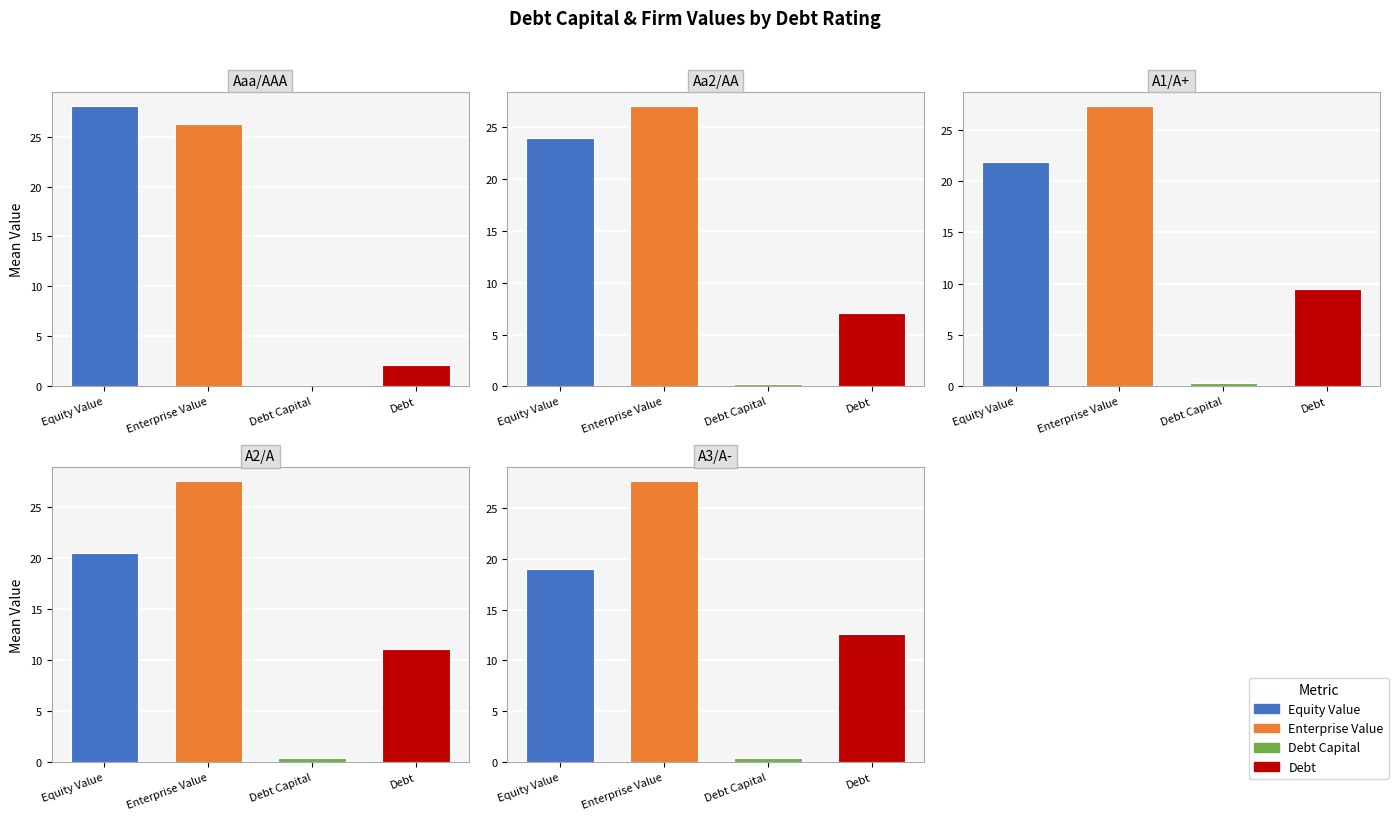

Which has a higher value, Aaa/AAA or Aaa/AAA?

Aaa/AAA